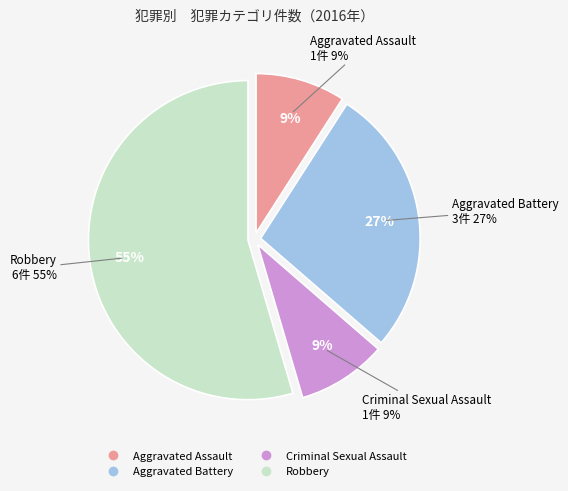

True or false: Aggravated Assault accounts for 9% of the total.

True